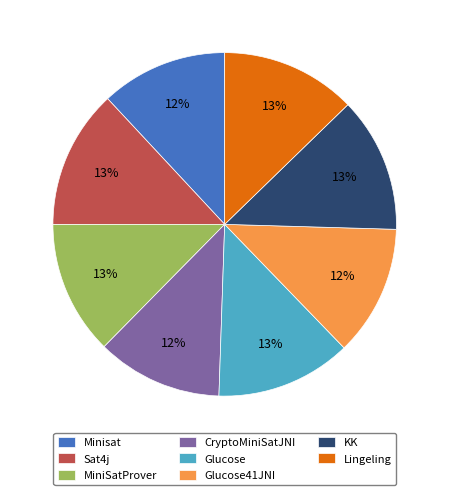

Does any single category account for the majority?

No